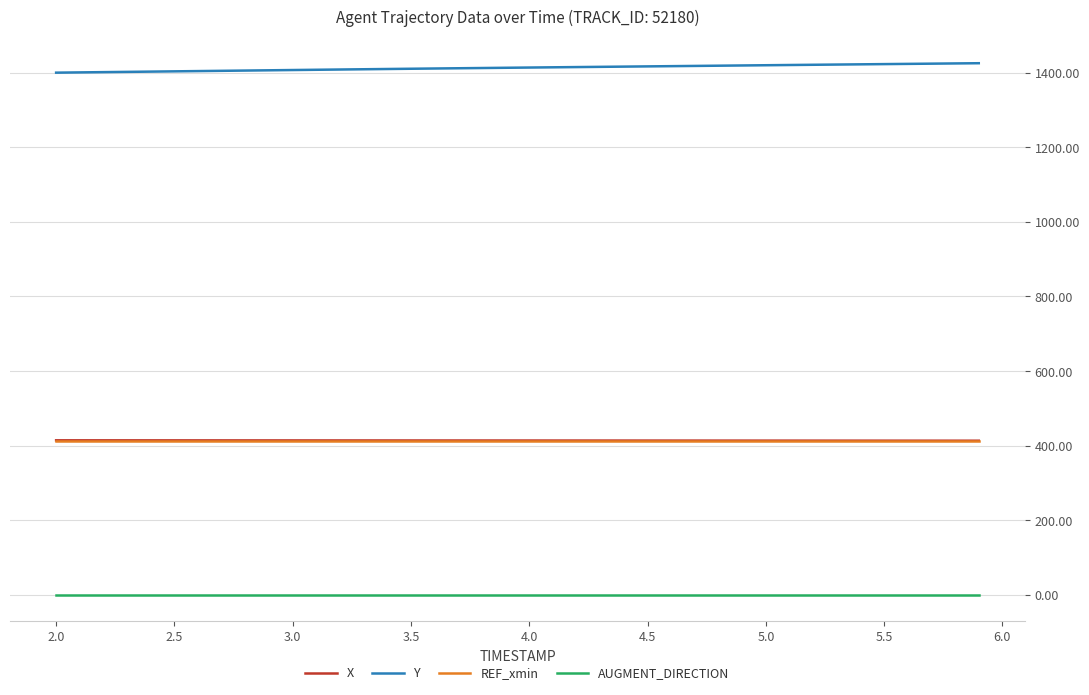

True or false: REF_xmin and AUGMENT_DIRECTION cross at least once.

False